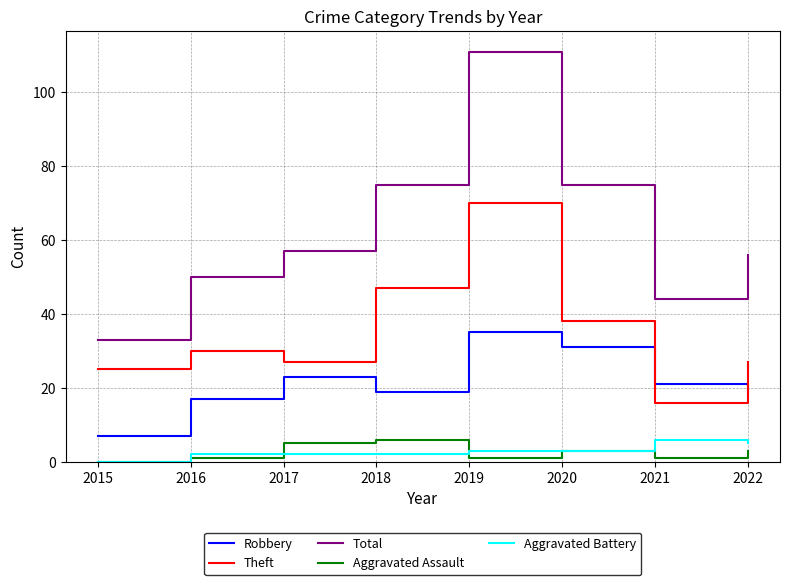

At 2021, list the series in order from smallest to largest.

Aggravated Assault, Aggravated Battery, Theft, Robbery, Total